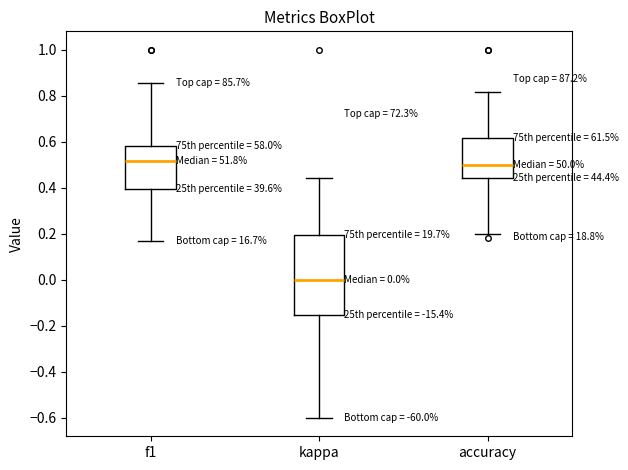

Which box is the tallest, from its lower edge to its upper edge?

kappa